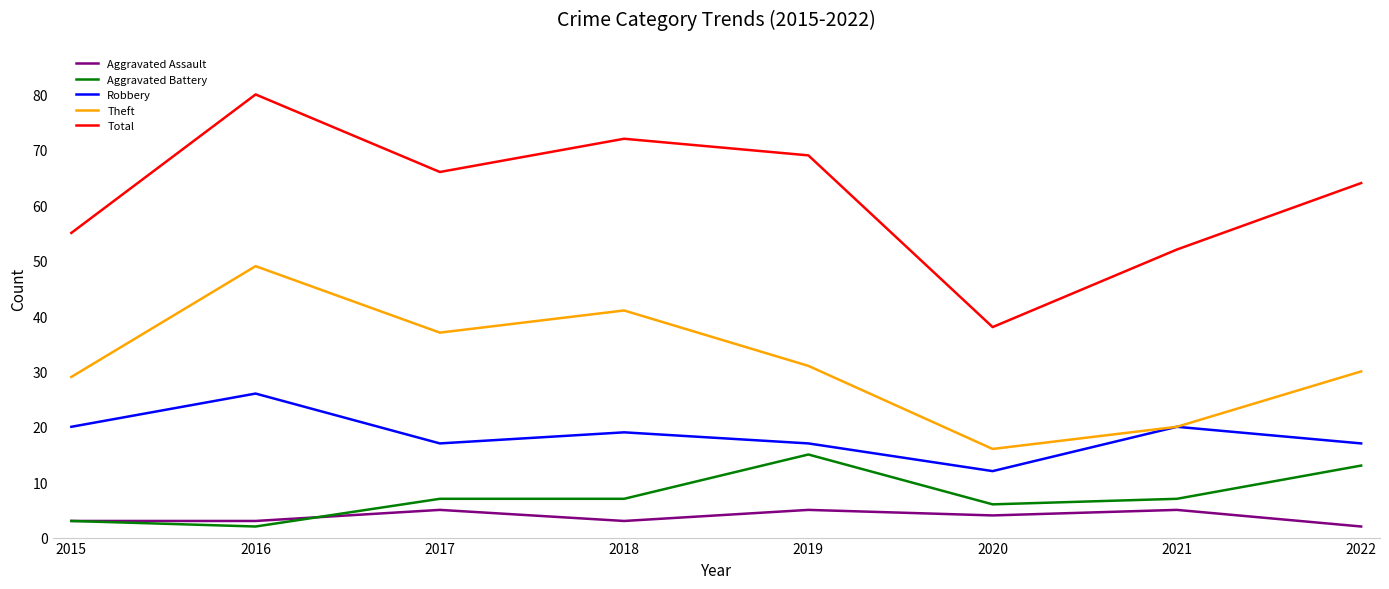

True or false: Theft and Aggravated Assault cross at least once.

False